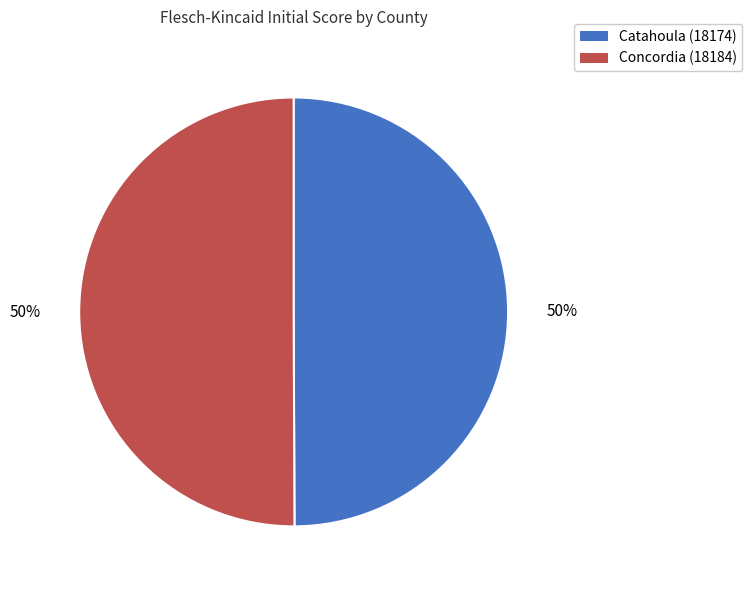

Is it true that Catahoula (18174) is 61% of the pie?

False